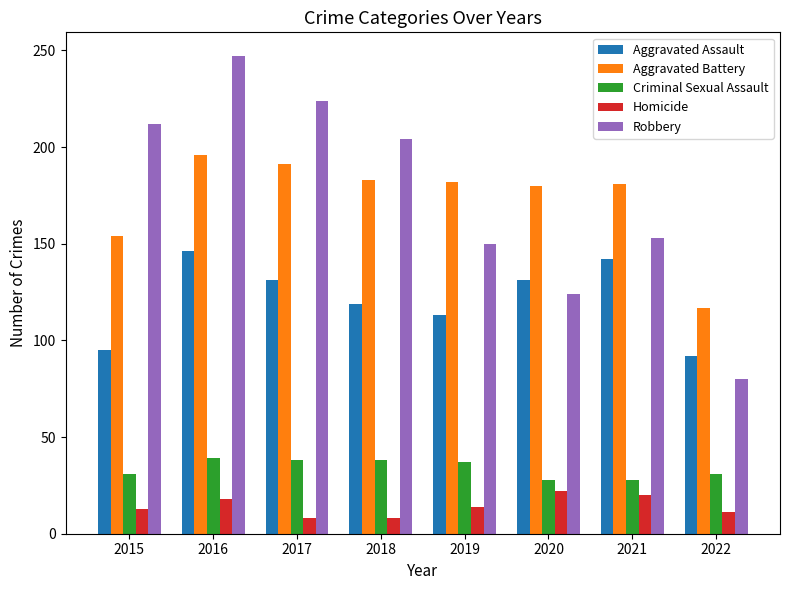

Between 2019 and 2020, which series saw the biggest shift?

Robbery